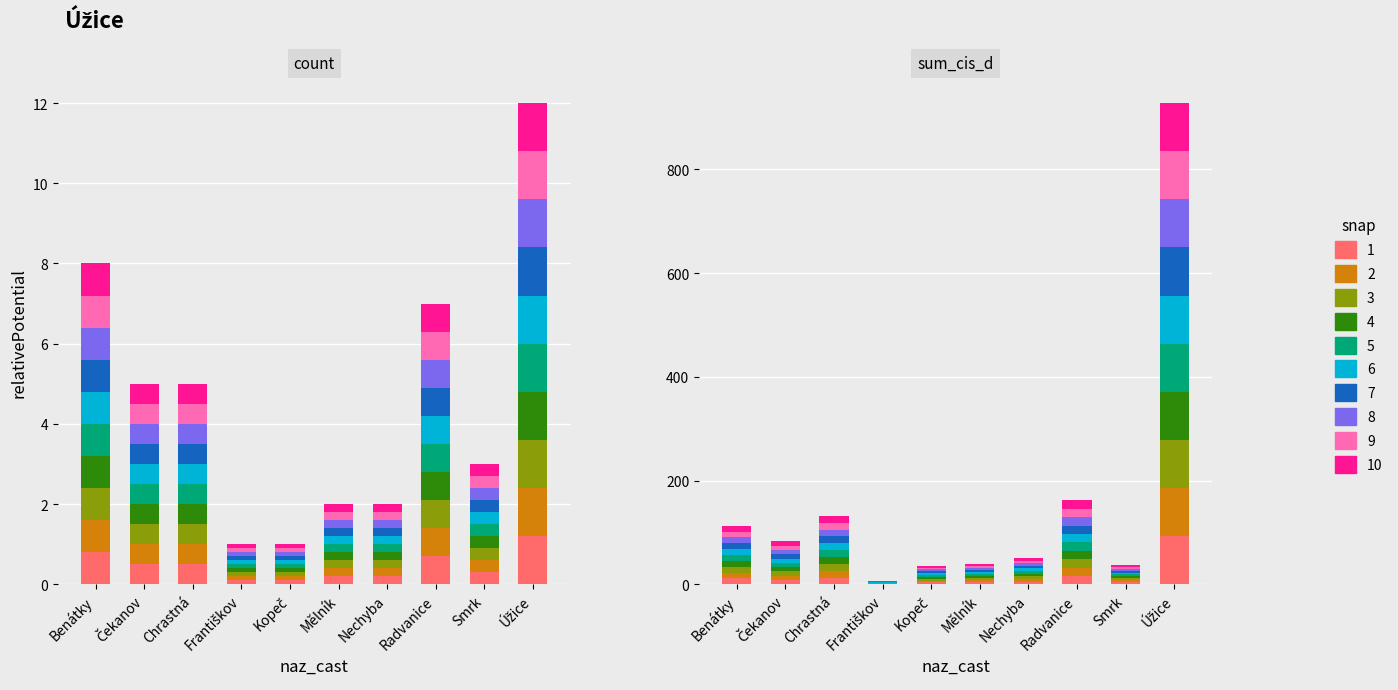

Which series has the largest total across all categories?

sum_cis_d